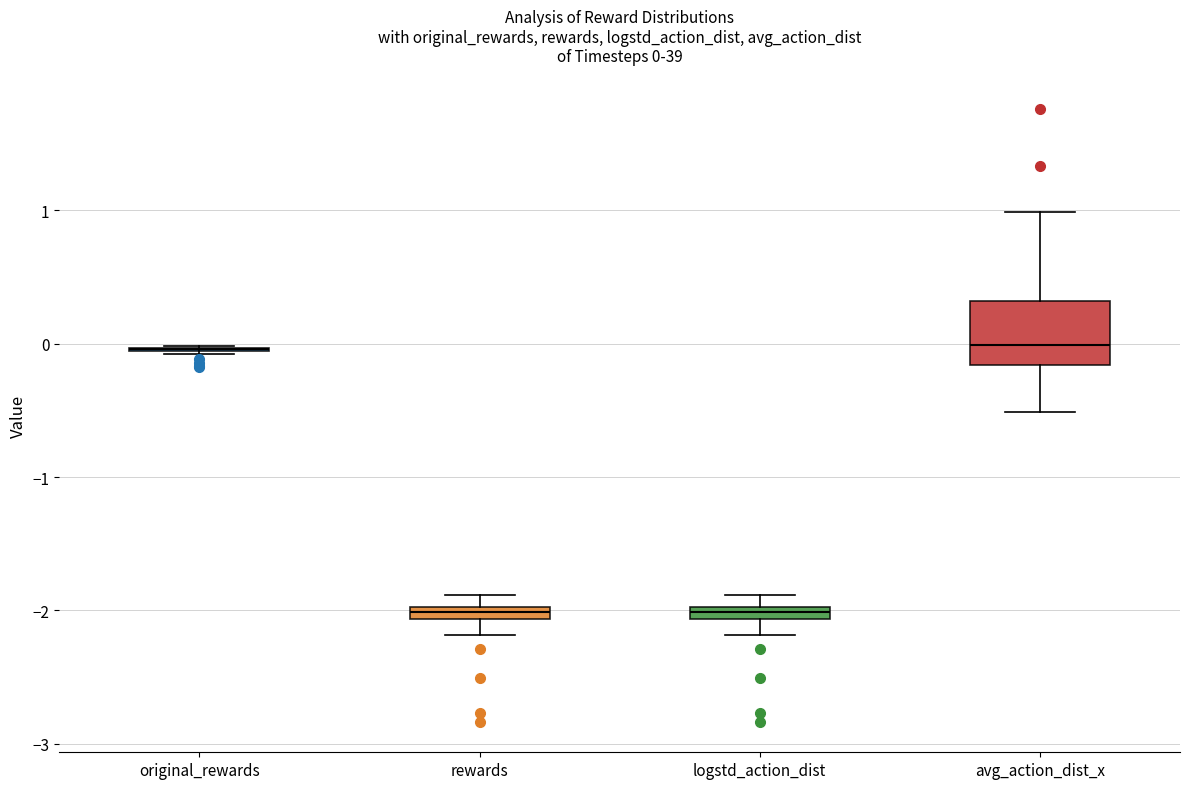

Comparing the boxes themselves (not the whiskers), which one is the tallest?

avg_action_dist_x